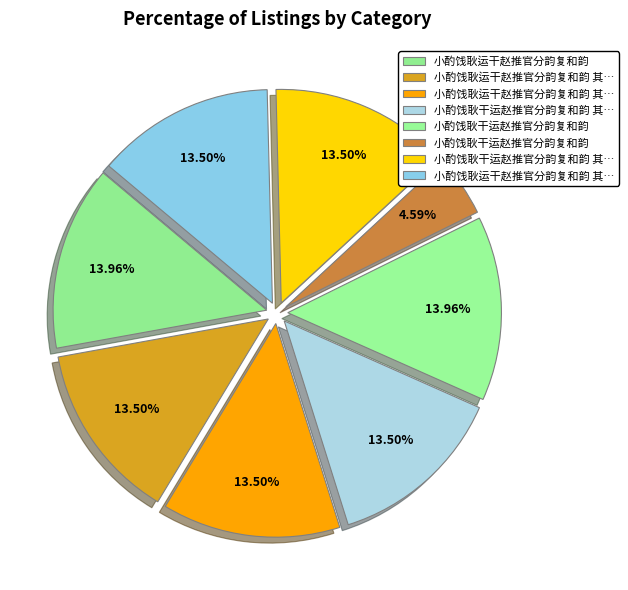

Count the number of slices in the pie.

8